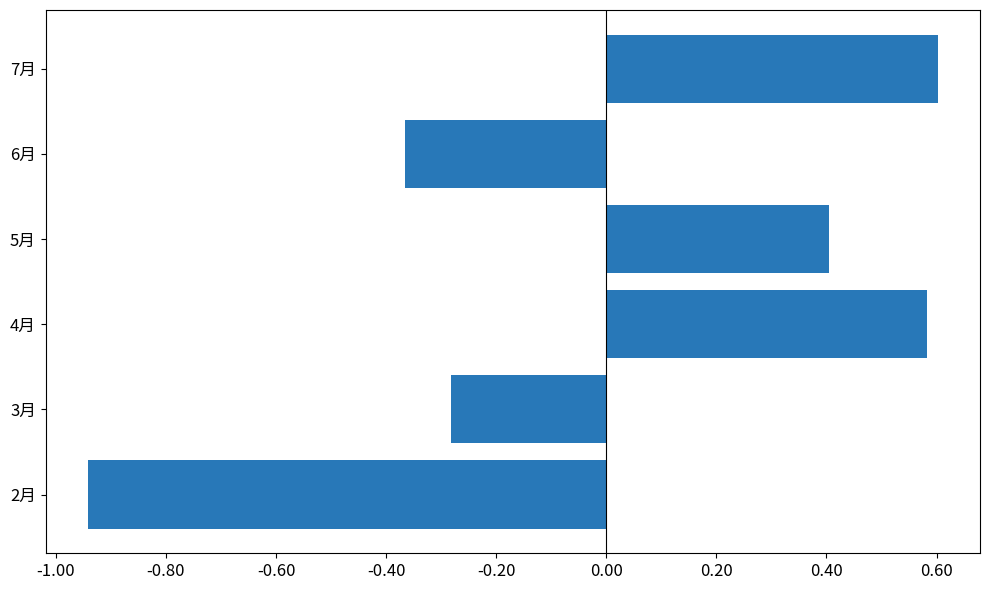

What is the difference between the second highest and second lowest values?

0.9